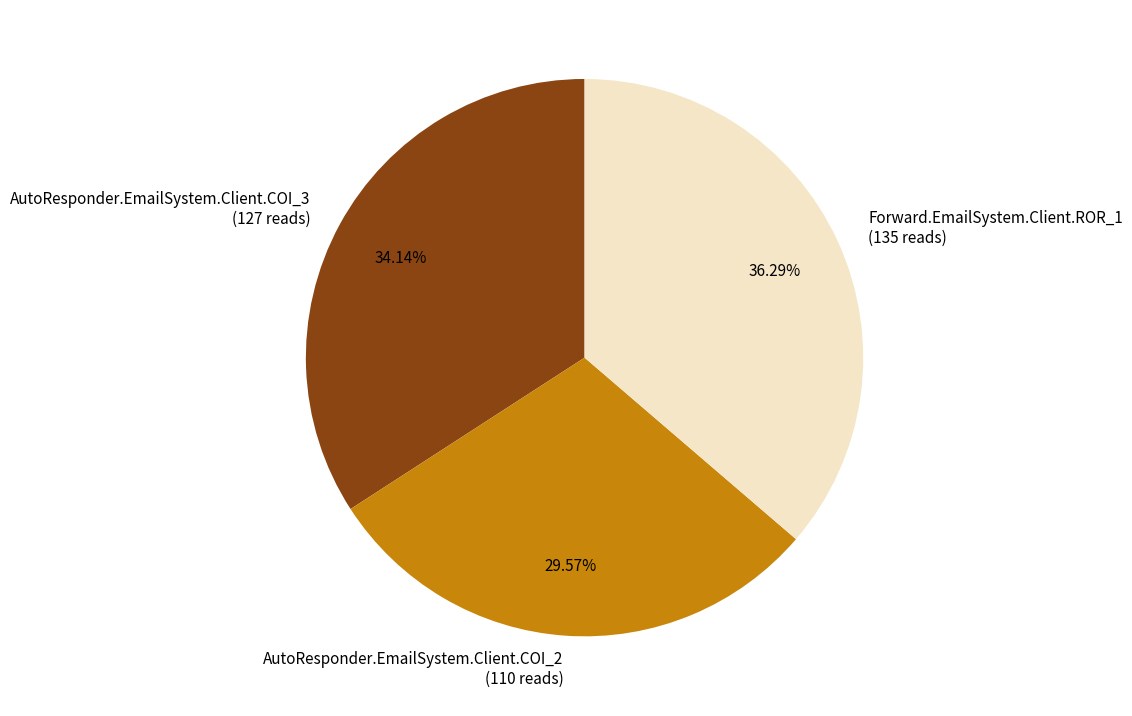

What is the total percentage of Forward.EmailSystem.Client.ROR_1 and AutoResponder.EmailSystem.Client.COI_2?

65.9%